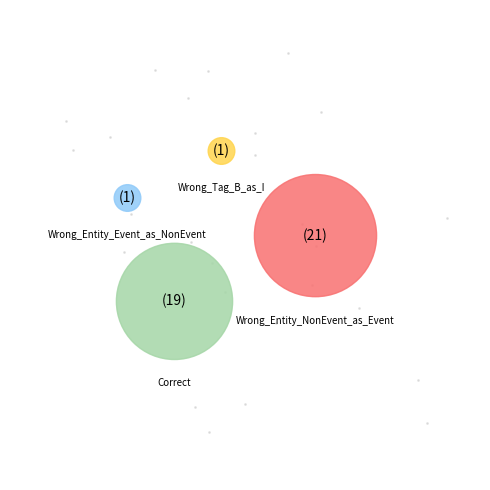

Is Wrong_Tag_B_as_I the majority of the pie?

No